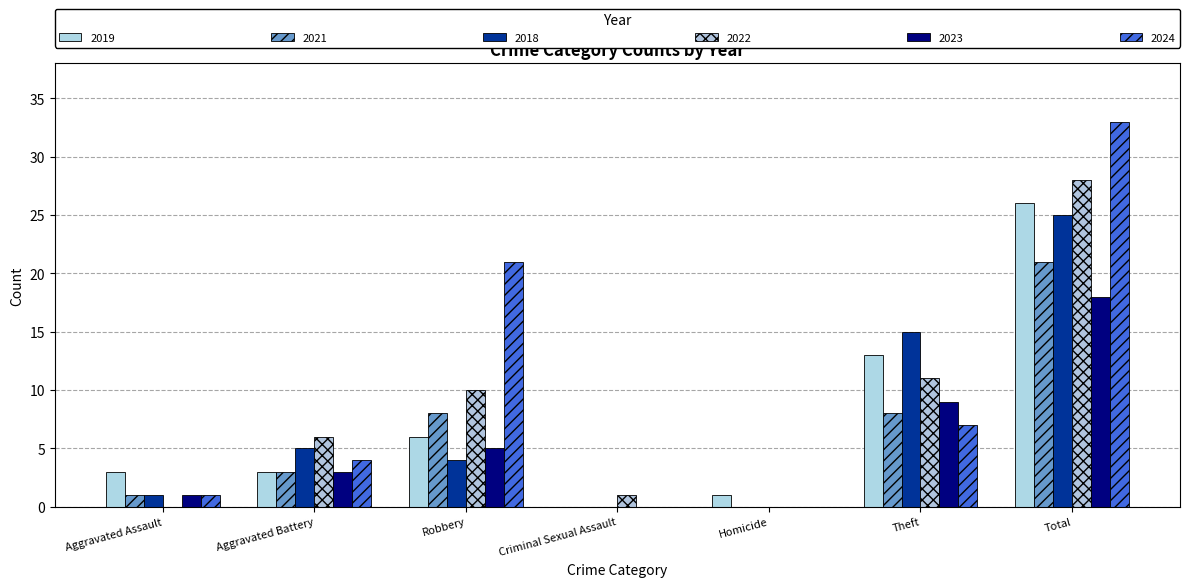

What are all the series names shown in the legend?

2019, 2021, 2018, 2022, 2023, 2024